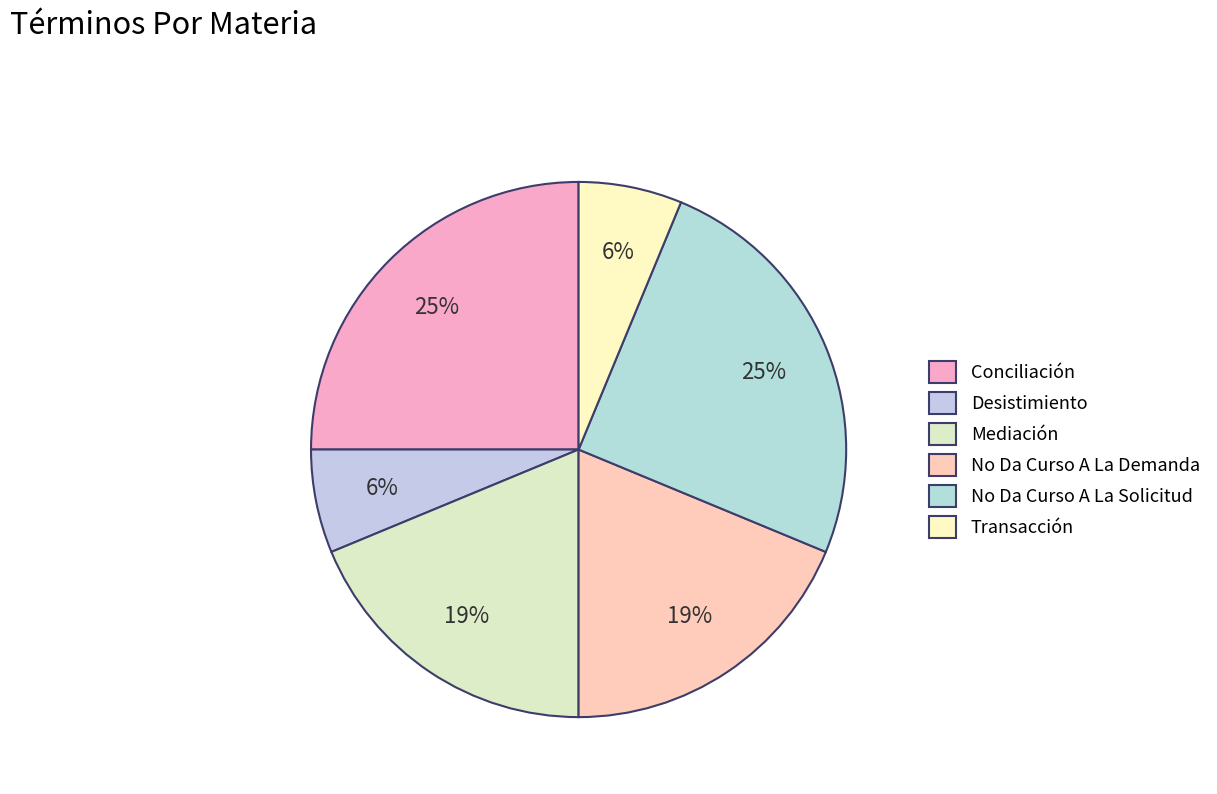

What is the largest slice in the pie chart?

Conciliación